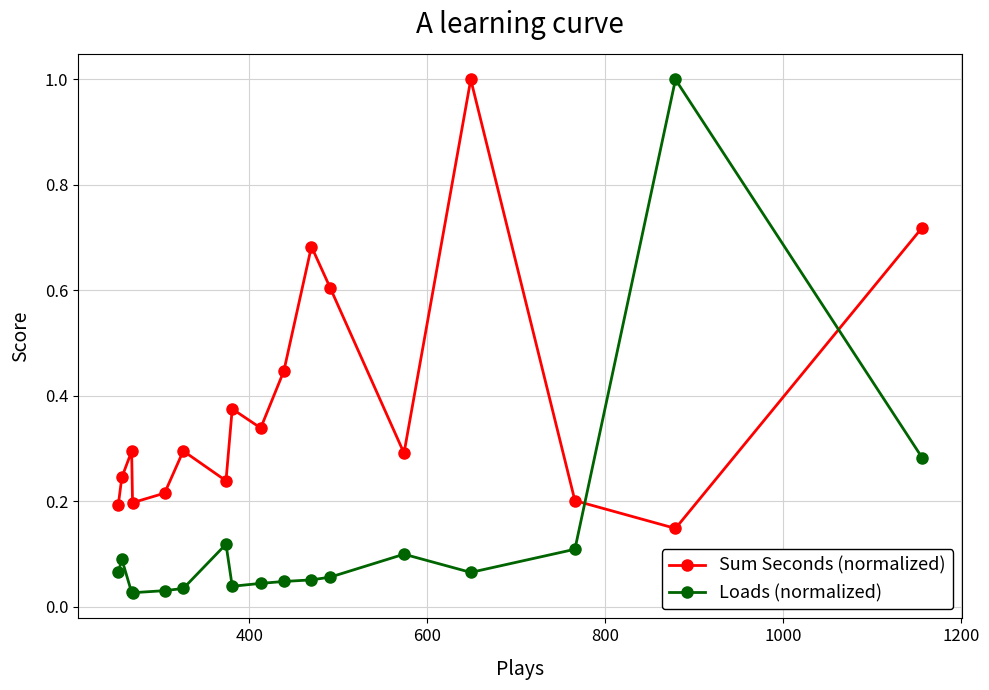

What is the difference between the second highest and second lowest values in the Sum Seconds (normalized) series?

0.5